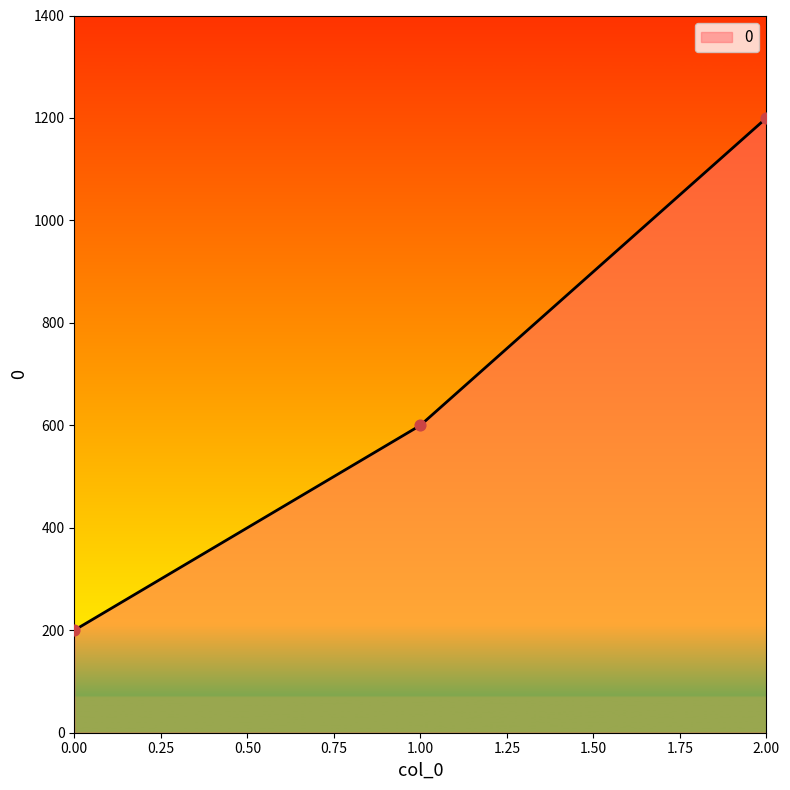

Between 1.00 and 2.00, which is larger?

2.00